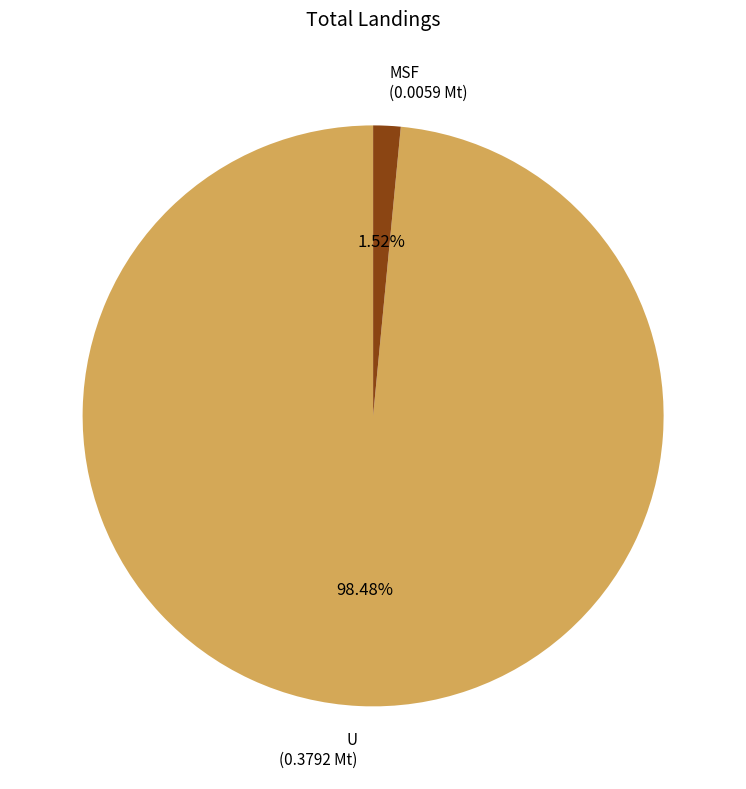

Is there any slice that represents more than half of the pie?

Yes